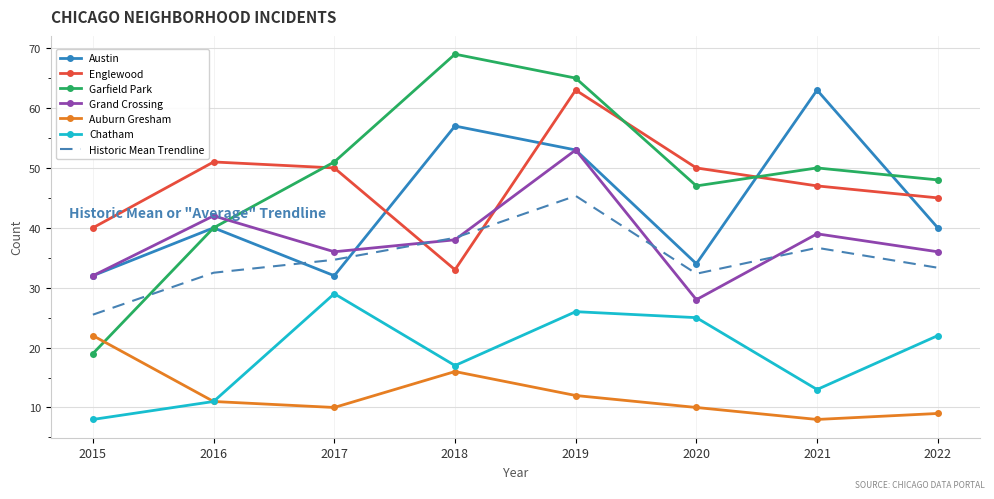

Read the Chatham value at 2021.

13.0